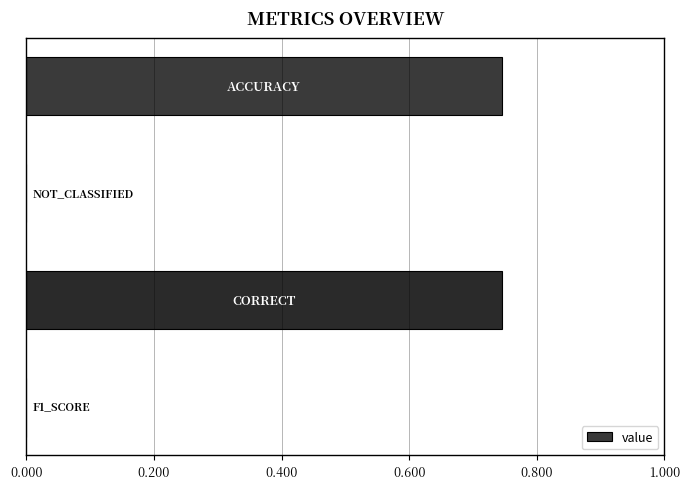

What is the average value?

0.4